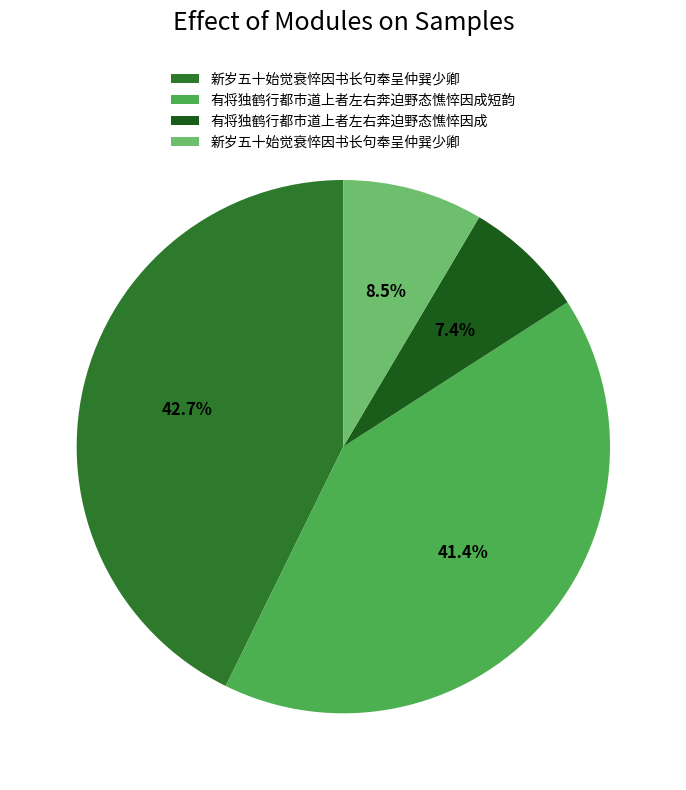

Is there any slice that represents more than half of the pie?

No